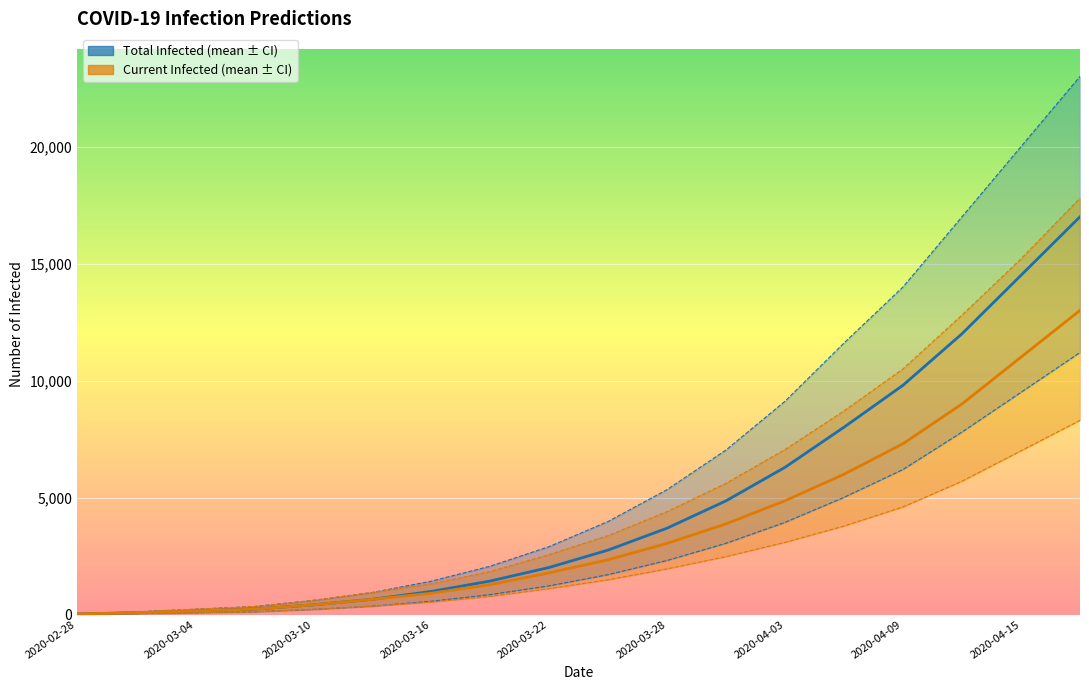

Which label corresponds to the smallest value in the chart?

2020-02-28